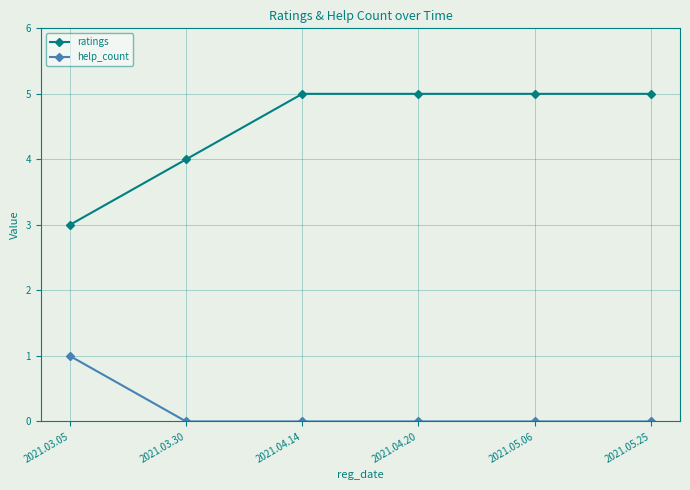

What is the highest value of the help_count series?

1